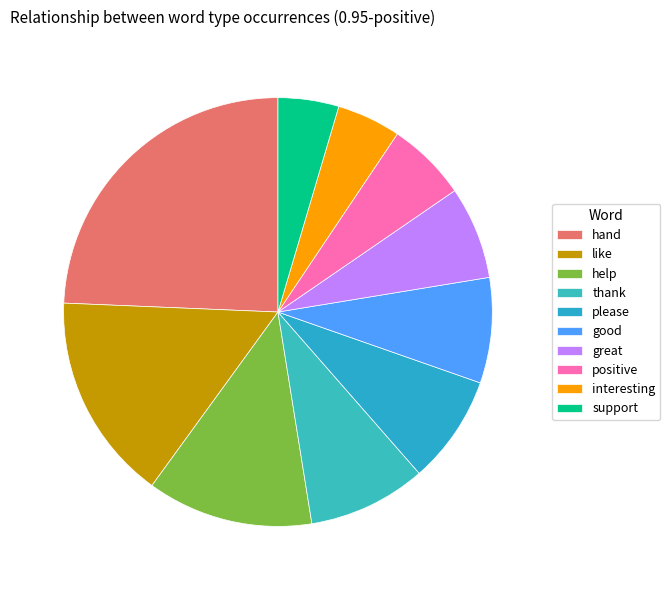

Is it true that interesting is 5% of the pie?

True